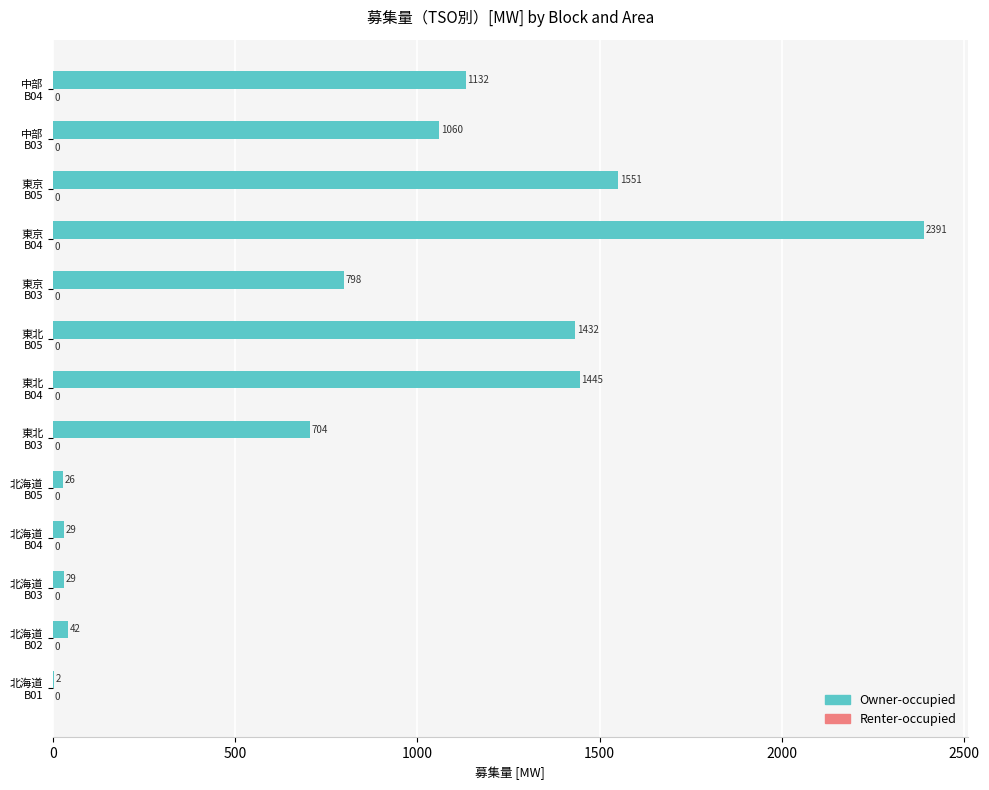

What is the maximum value shown in the chart?

2391